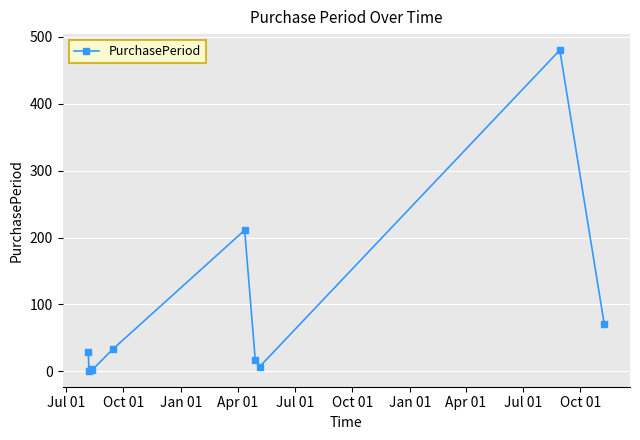

What is the maximum value shown in the chart?

480